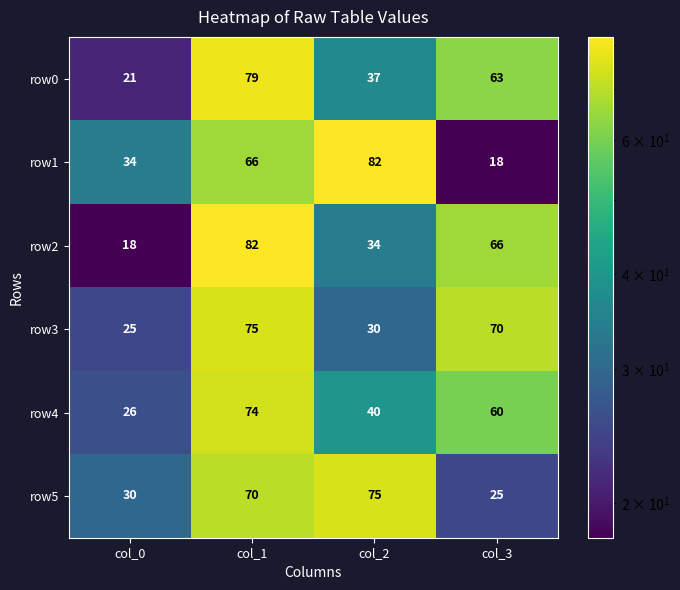

What is the smallest value displayed?

18